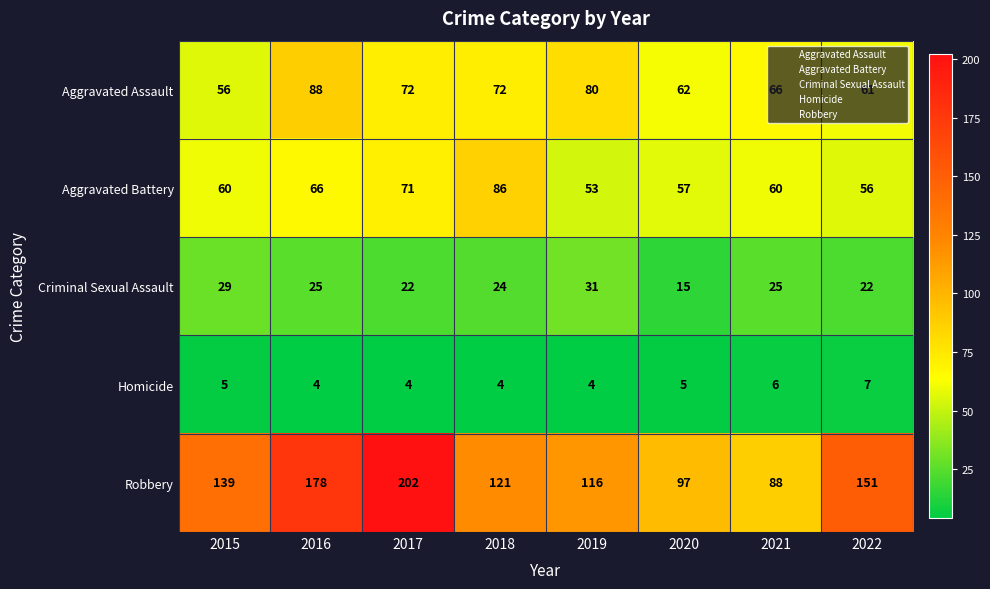

Which series has the widest spread of values?

Robbery